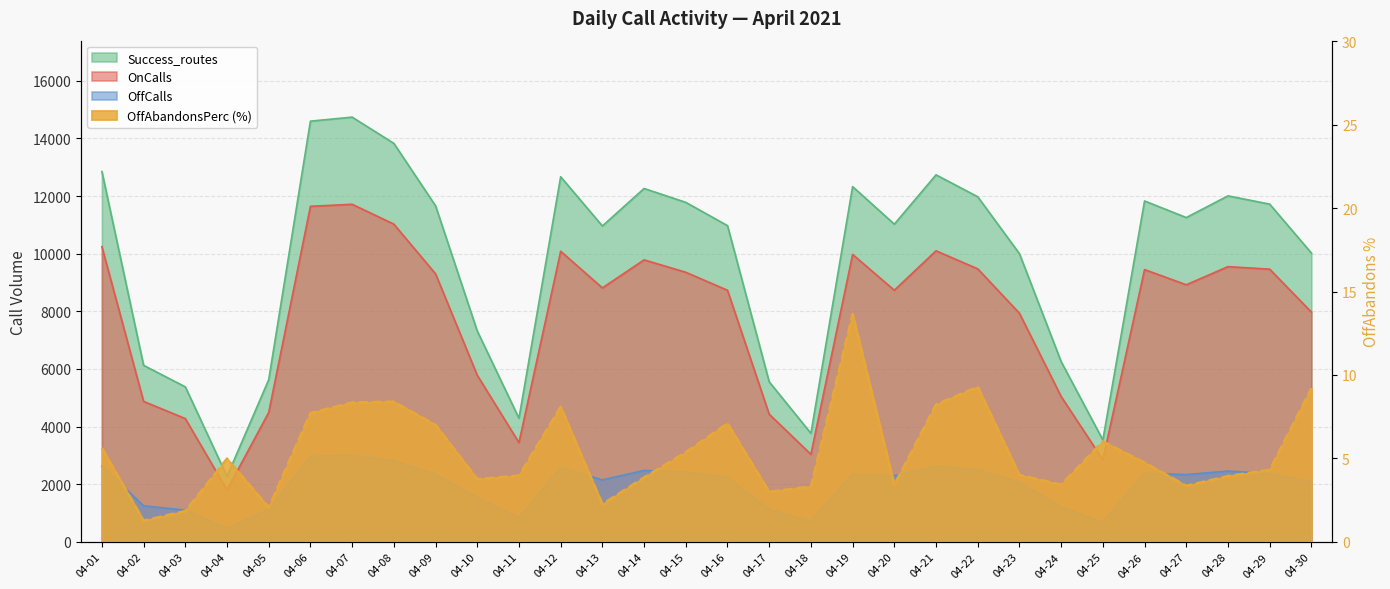

The value of OnCalls at 04-20 is 8732.0. True or false?

True